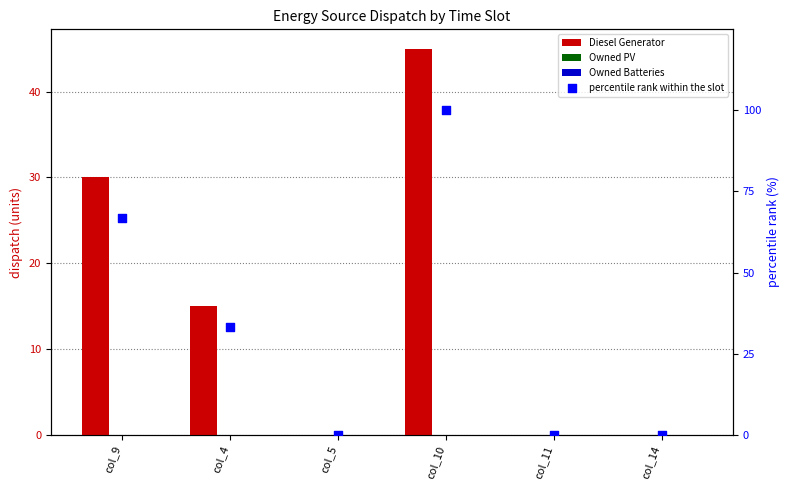

What are all the series names shown in the legend?

Diesel Generator, Owned PV, Owned Batteries, percentile rank within the slot